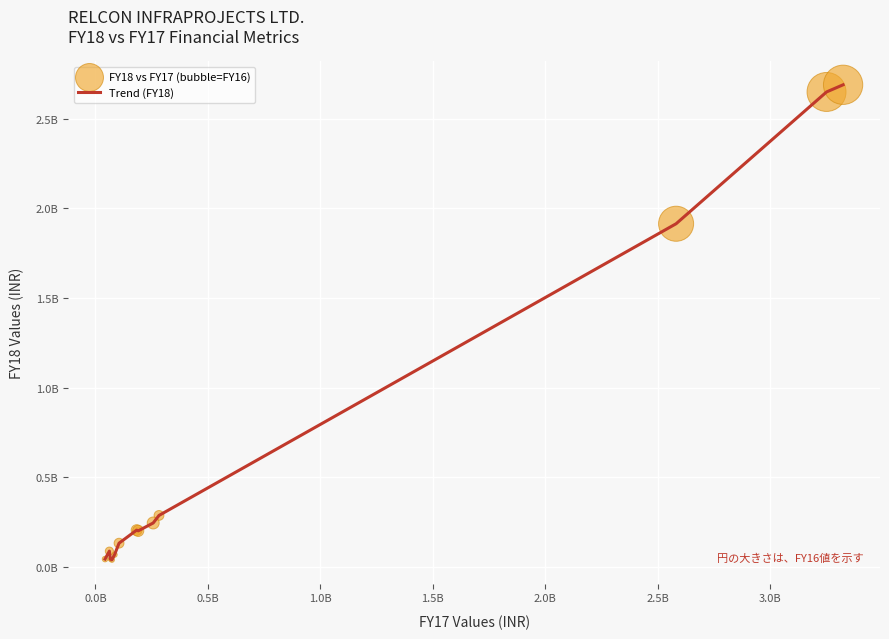

Is this an area chart (filled region under the line)?

No